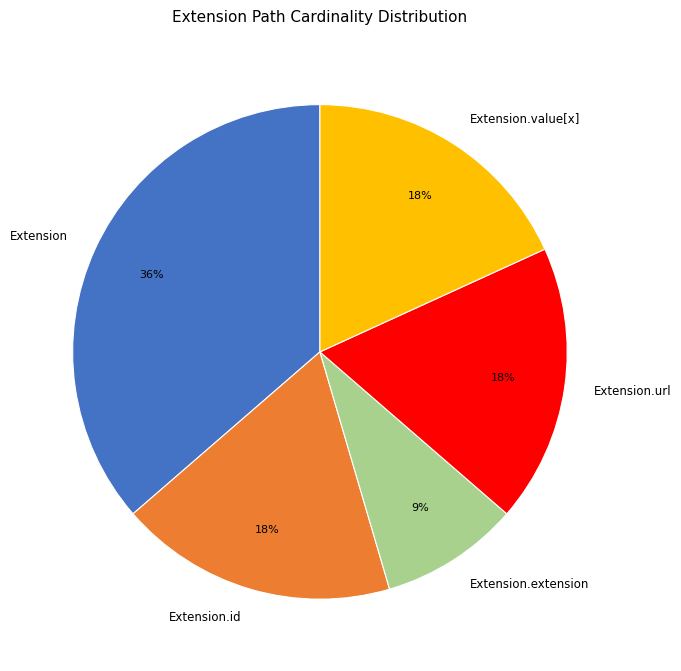

Combined, do Extension.id and Extension account for over 50%?

Yes